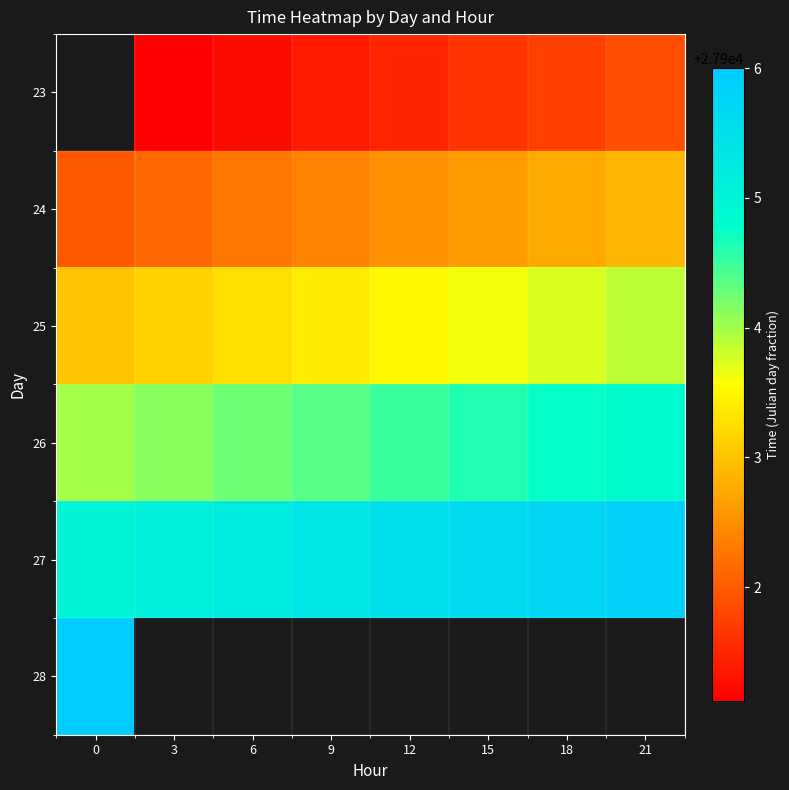

The 23 series shows 27901.8 at 18. True or false?

True